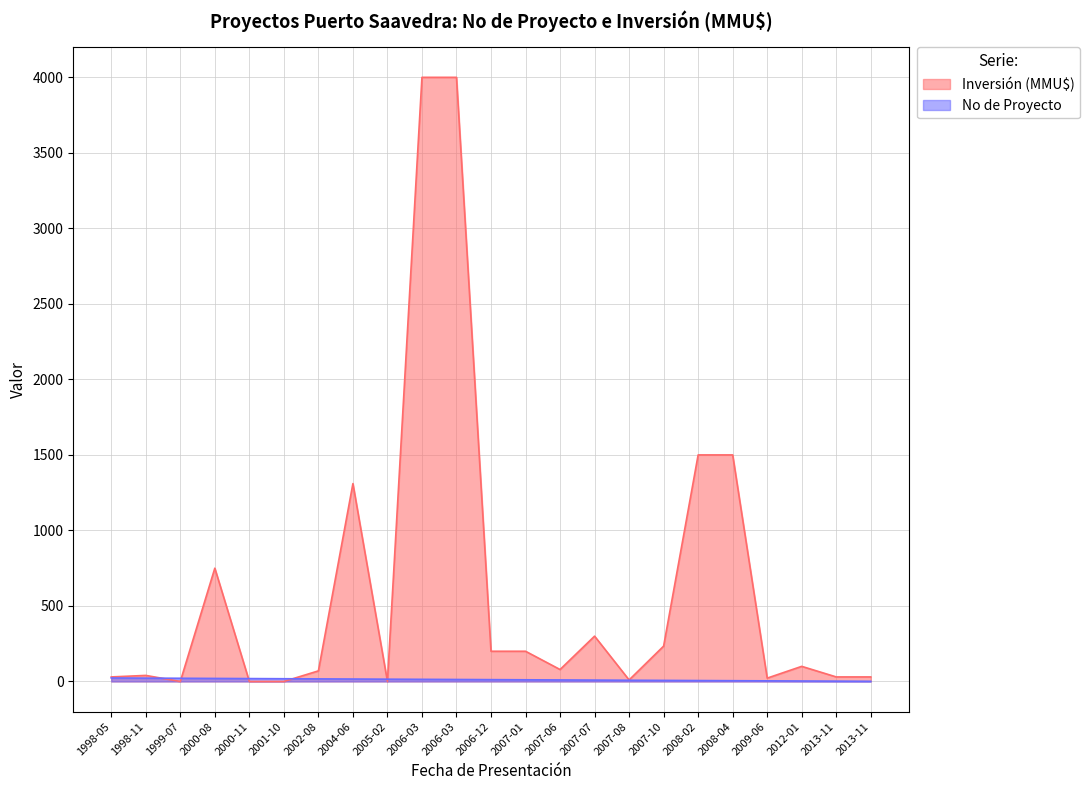

True or false: Inversion(MMU$) and No cross at least once.

True